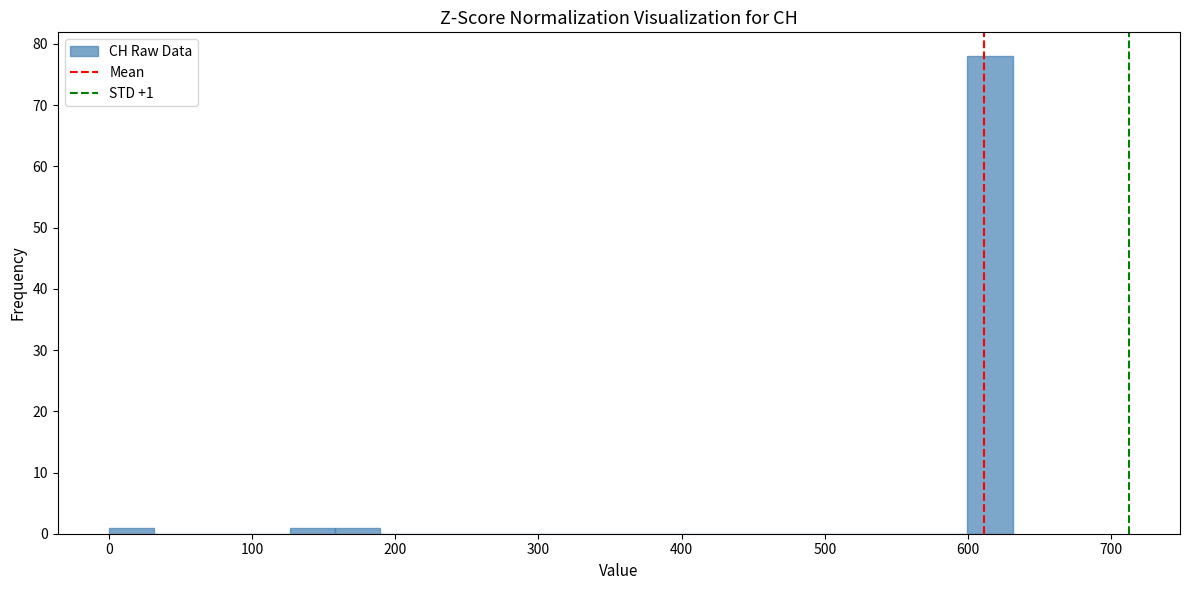

Around what value on the x-axis is the tallest bar? Give the approximate position of its centre, as read against the axis.

620